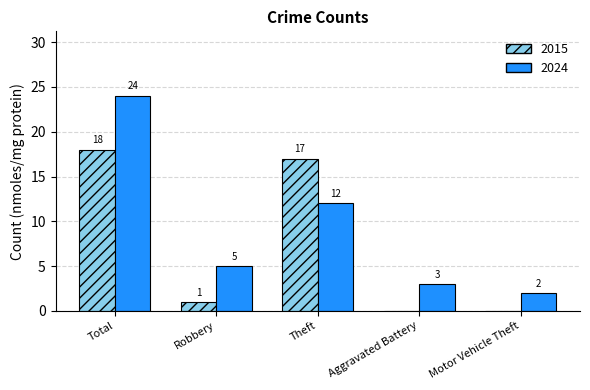

What are all the series names shown in the legend?

2015, 2024